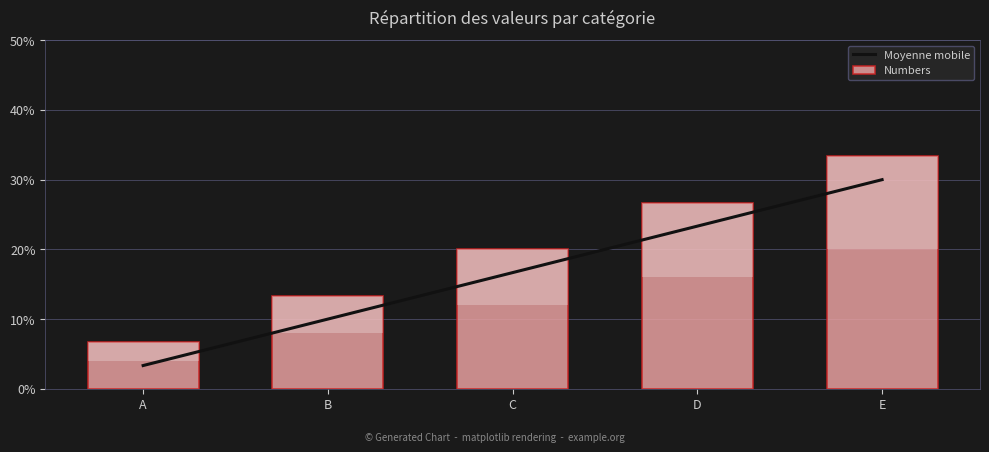

The value of Moyenne mobile at A is 0.0. True or false?

True